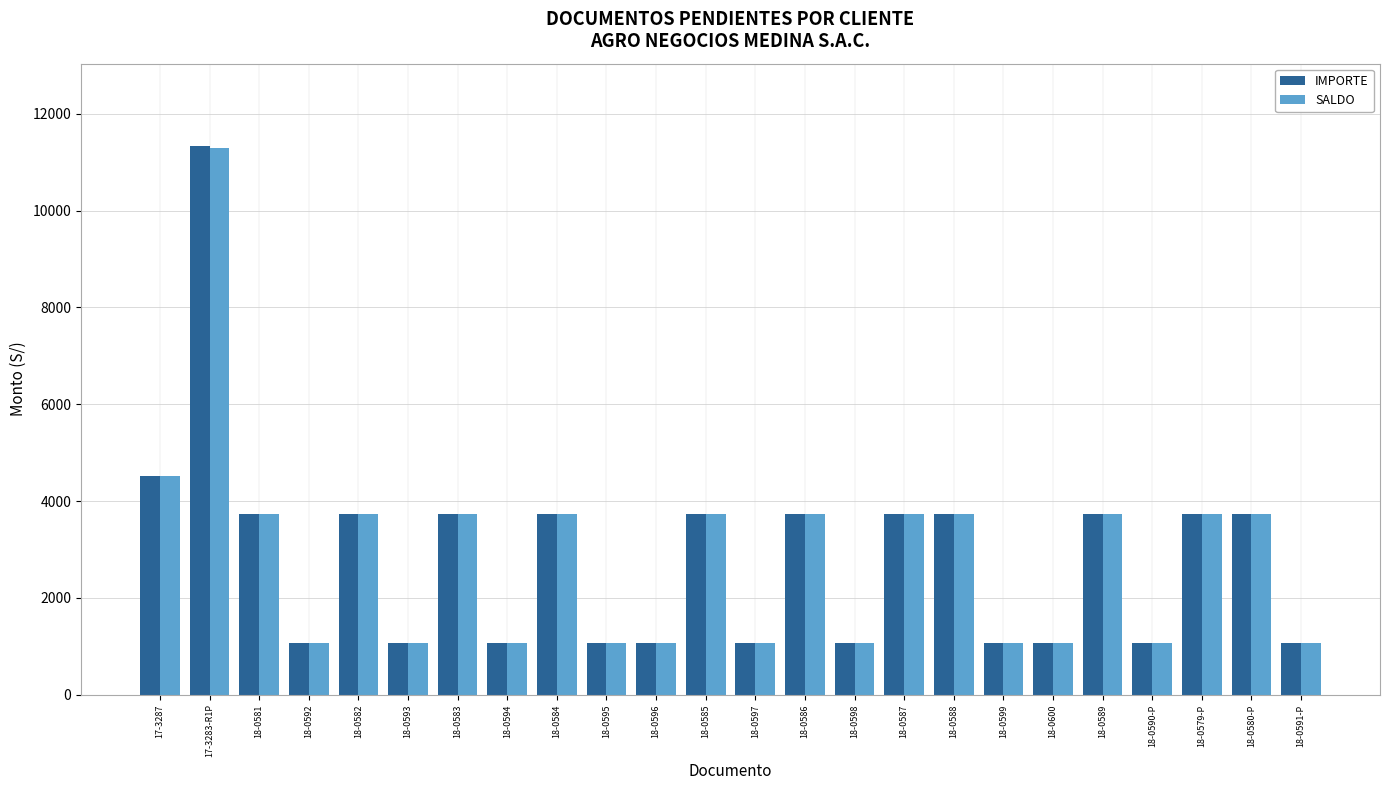

Where is IMPORTE nearest to the value 6199?

17-3287